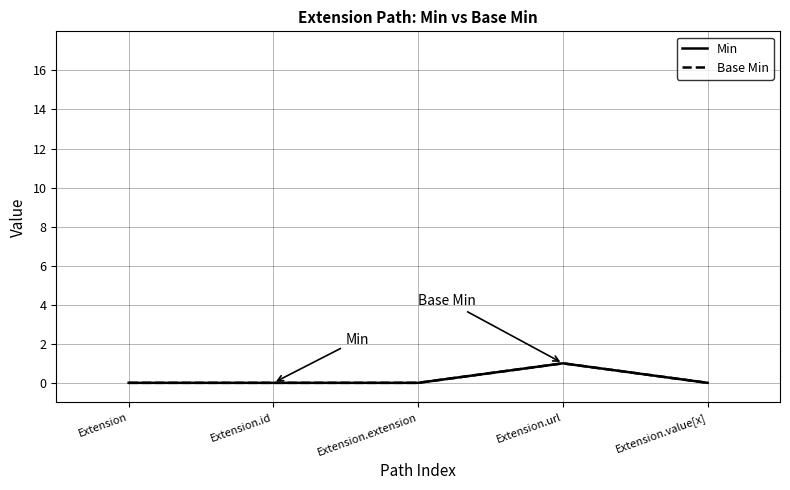

Reading left to right, extract all data points from this chart.

Min: 0	0	0	1	0
Base Min: 0	0	0	1	0